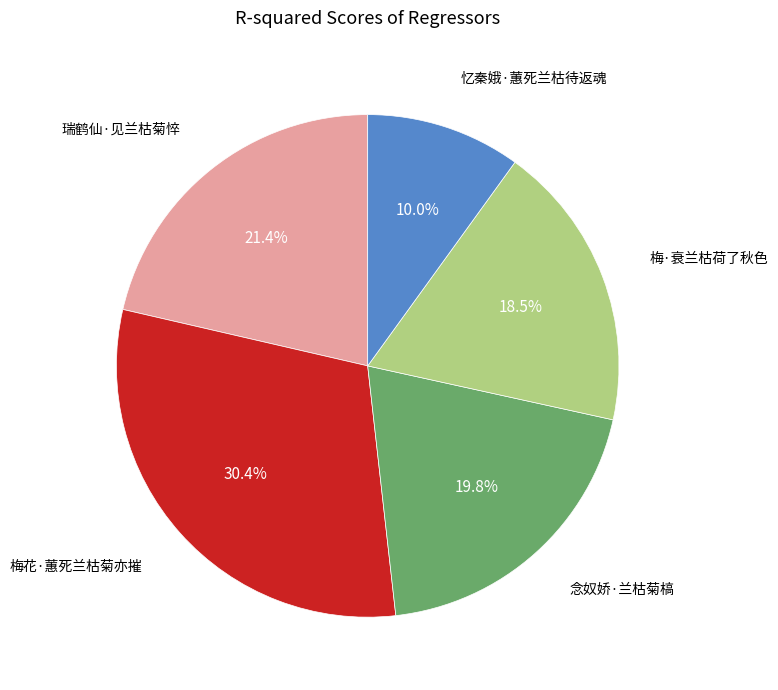

Is there any slice that represents more than half of the pie?

No